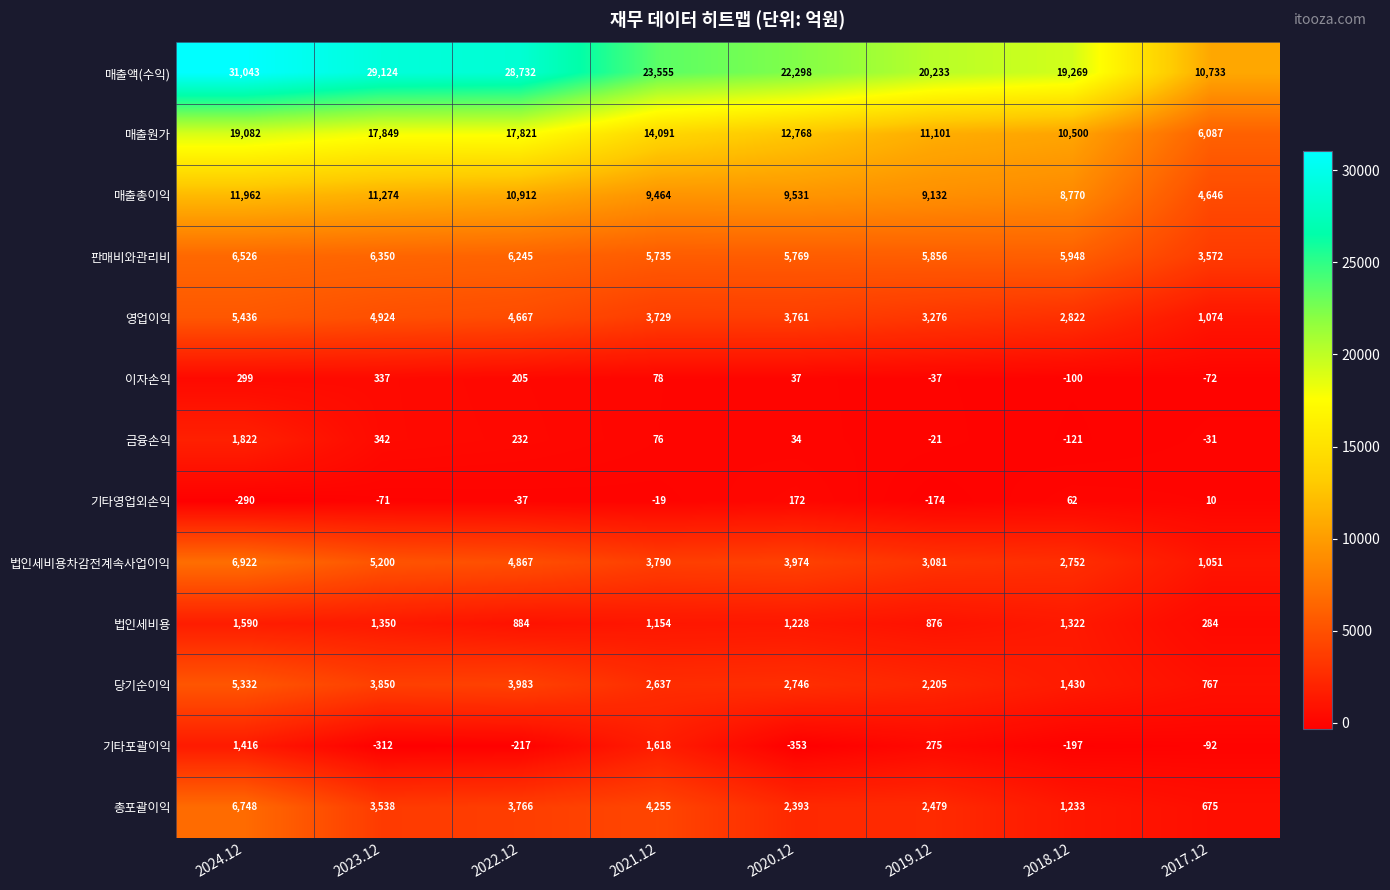

How many data points in 금융손익 are less than 76?

4